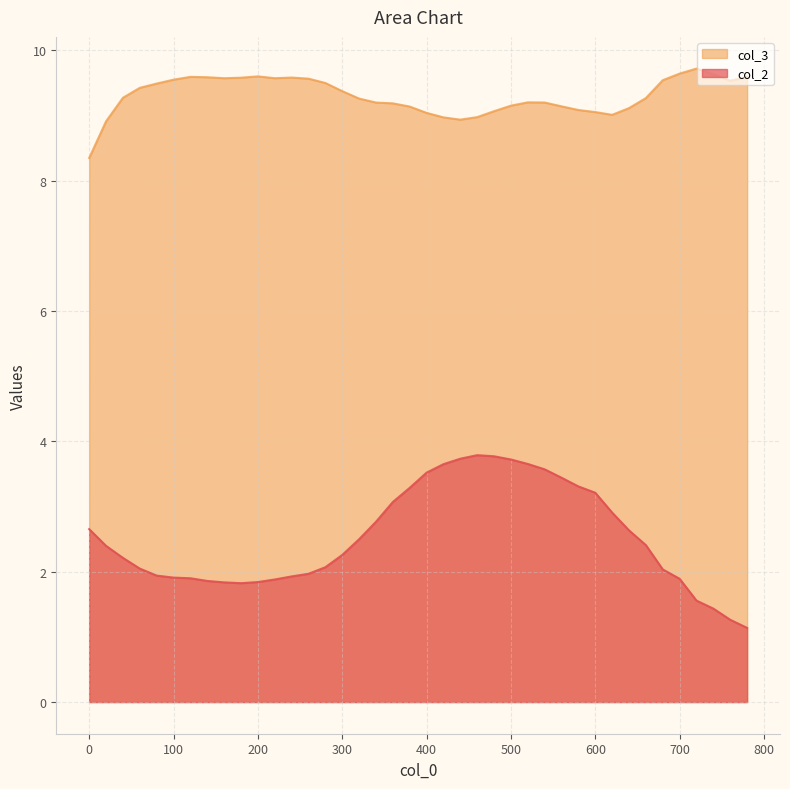

True or false: col_2 and col_3 cross at least once.

False